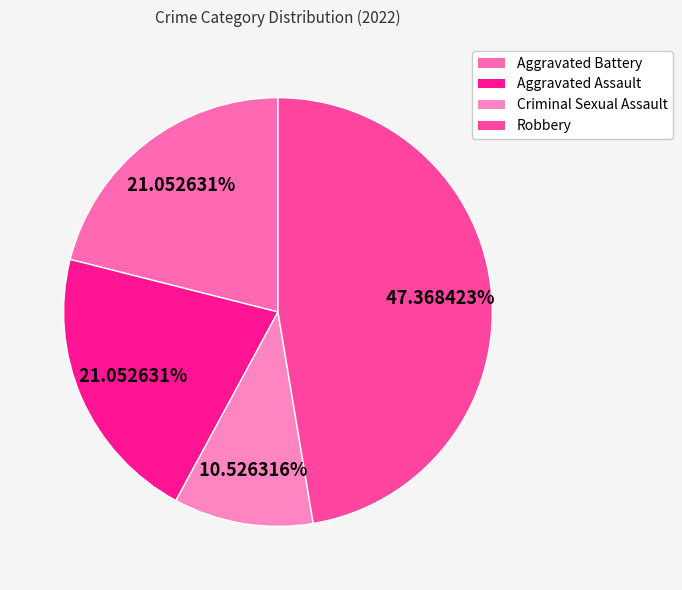

To the nearest percent, what is the combined percentage of Aggravated Battery and Aggravated Assault?

42%